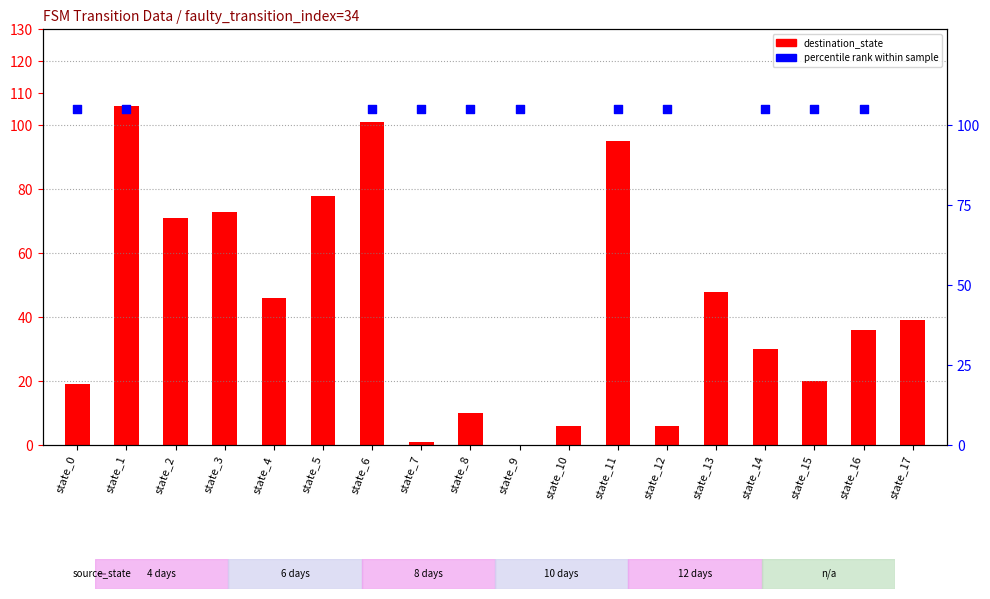

Which has a higher value, state_12 or state_2?

state_2